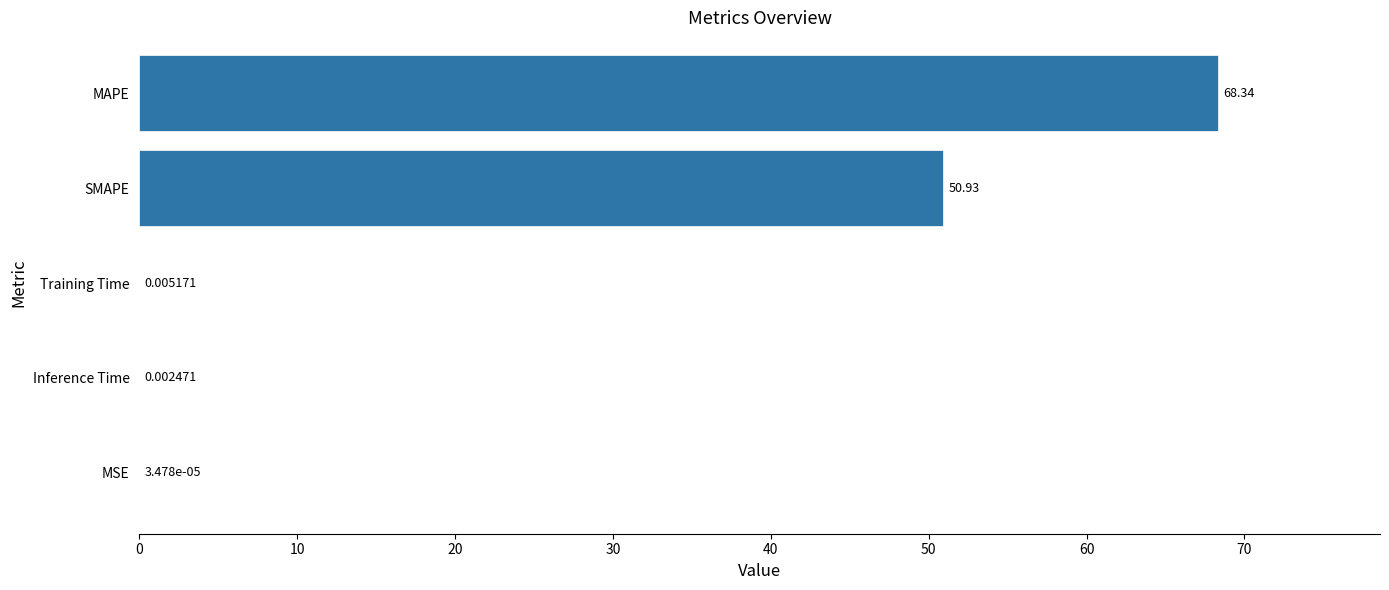

Where is the data nearest to the value 34?

SMAPE